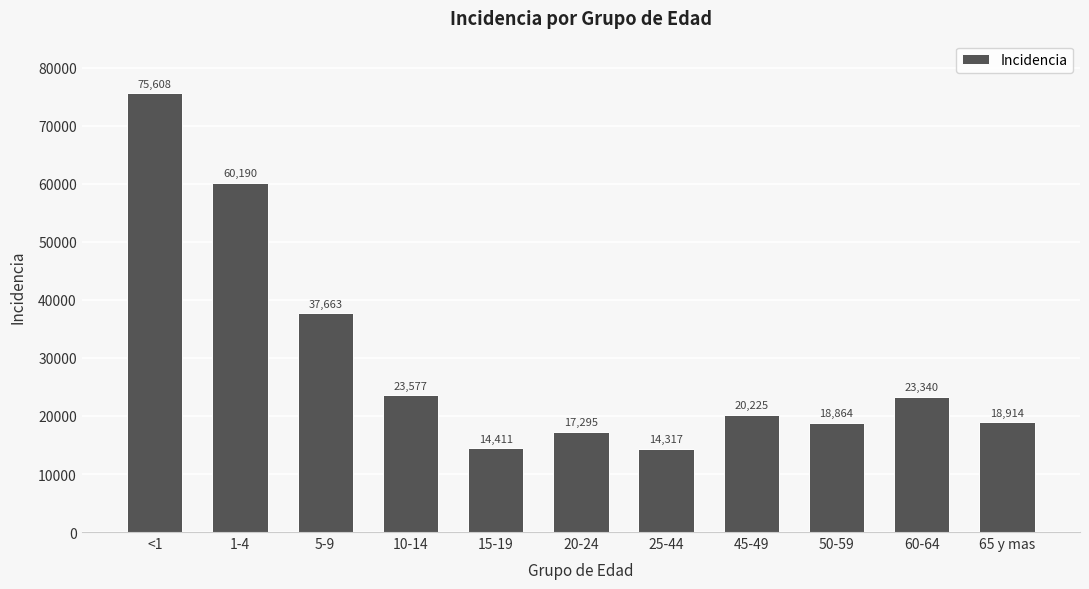

List the labels in order of value, smallest first.

25-44, 15-19, 20-24, 50-59, 65 y mas, 45-49, 60-64, 10-14, 5-9, 1-4, <1